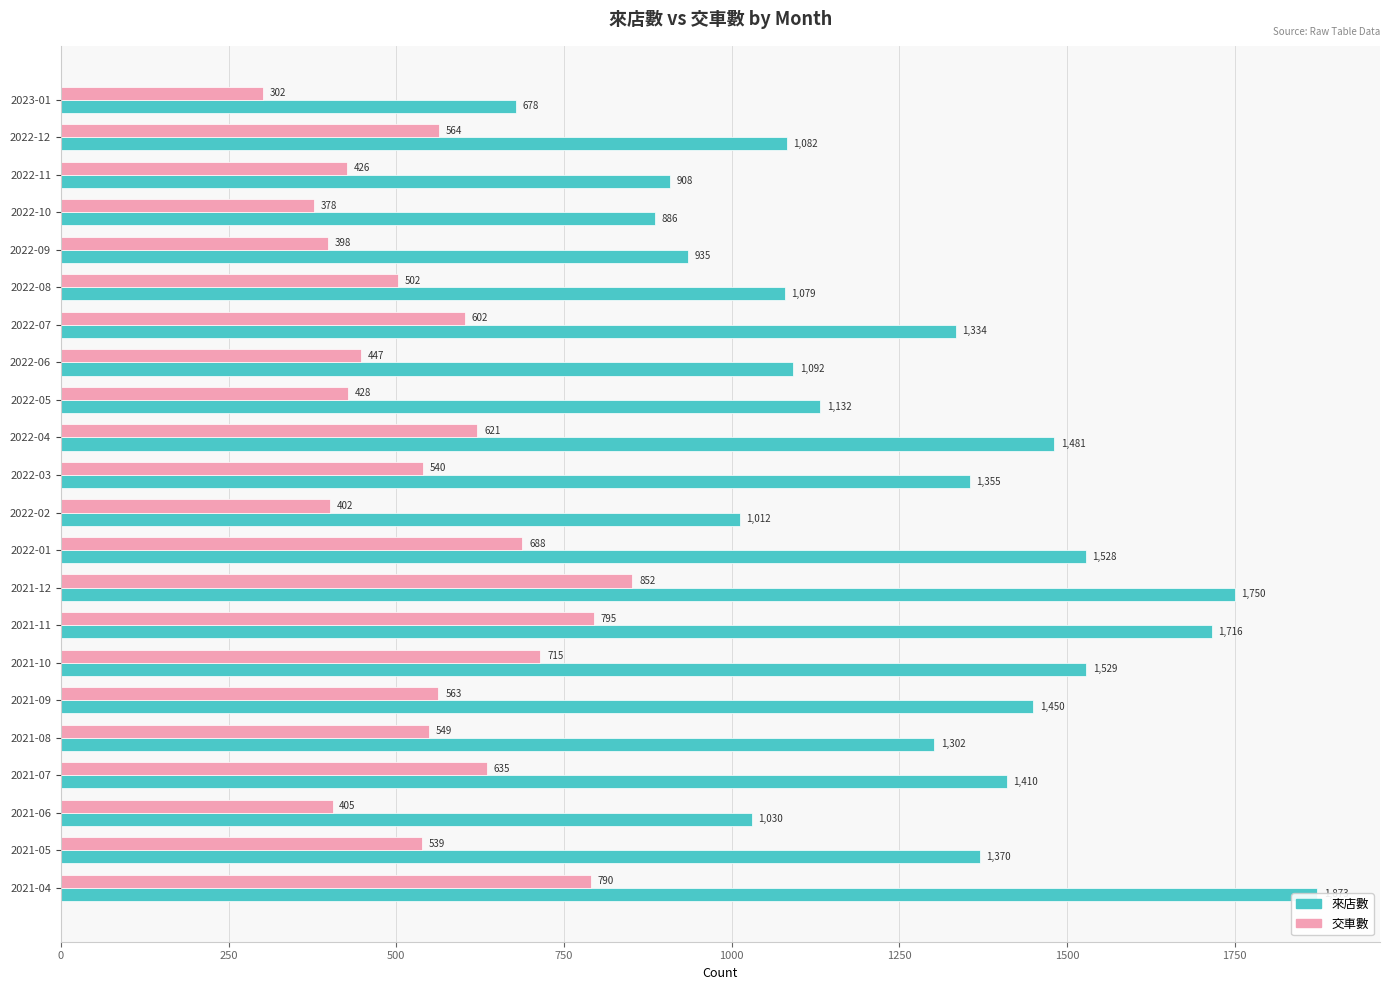

What is the value of the 來店數 bar at the 7th from the left?

1529